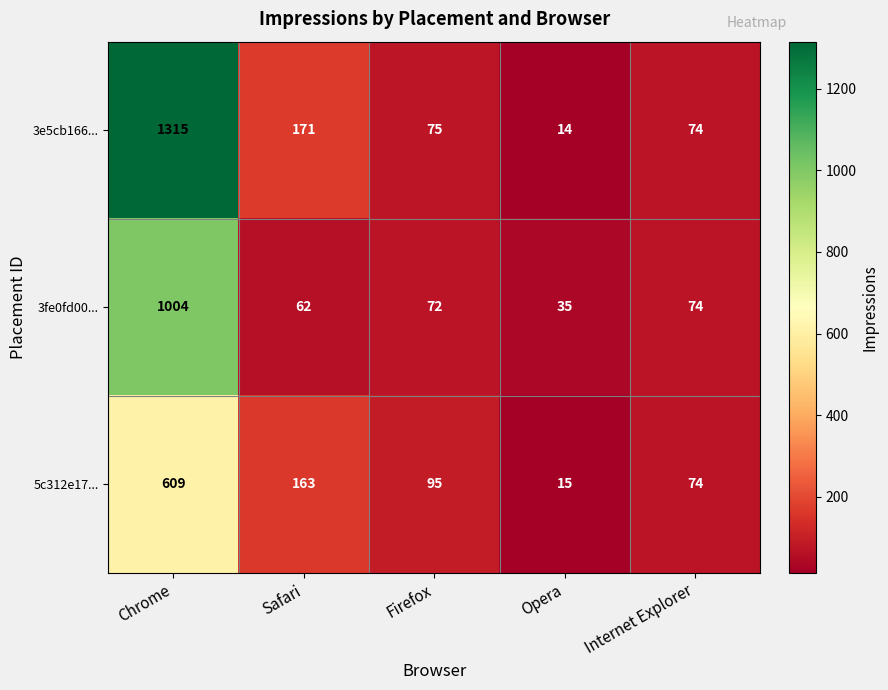

What is the difference between the maximum and minimum values in the 3e5cb166... series?

1301